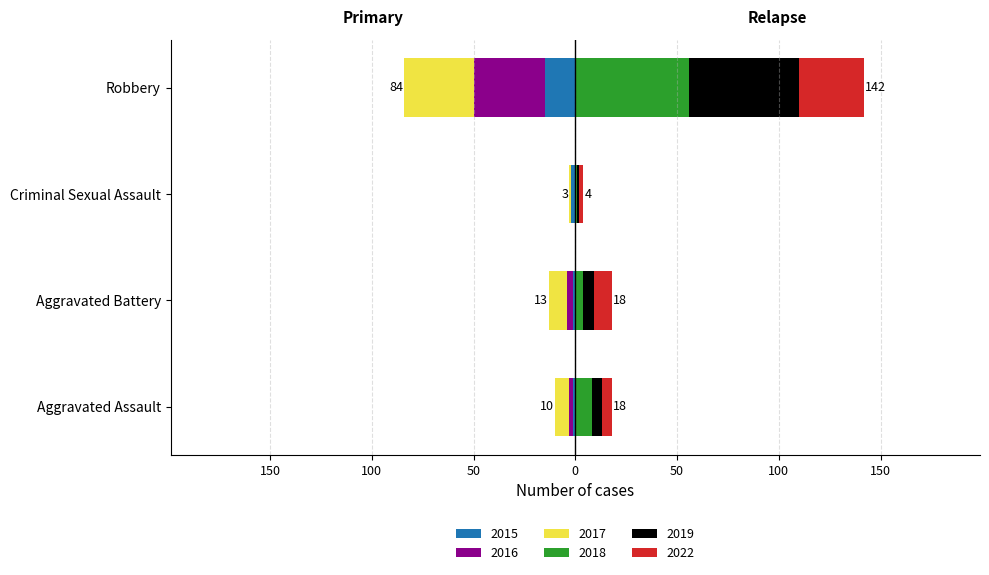

What is the label of the 1st bar from the right?

Robbery